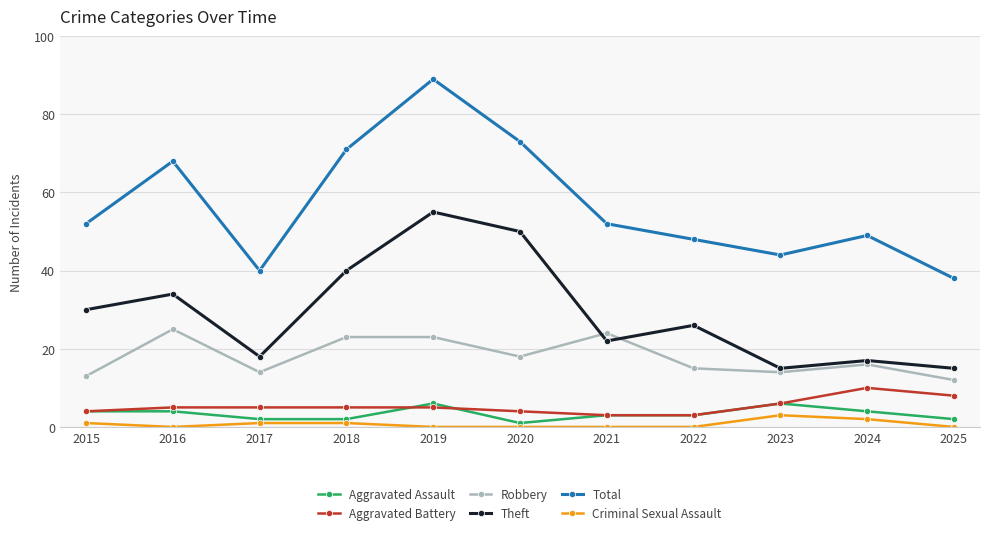

True or false: Theft and Aggravated Battery cross at least once.

False